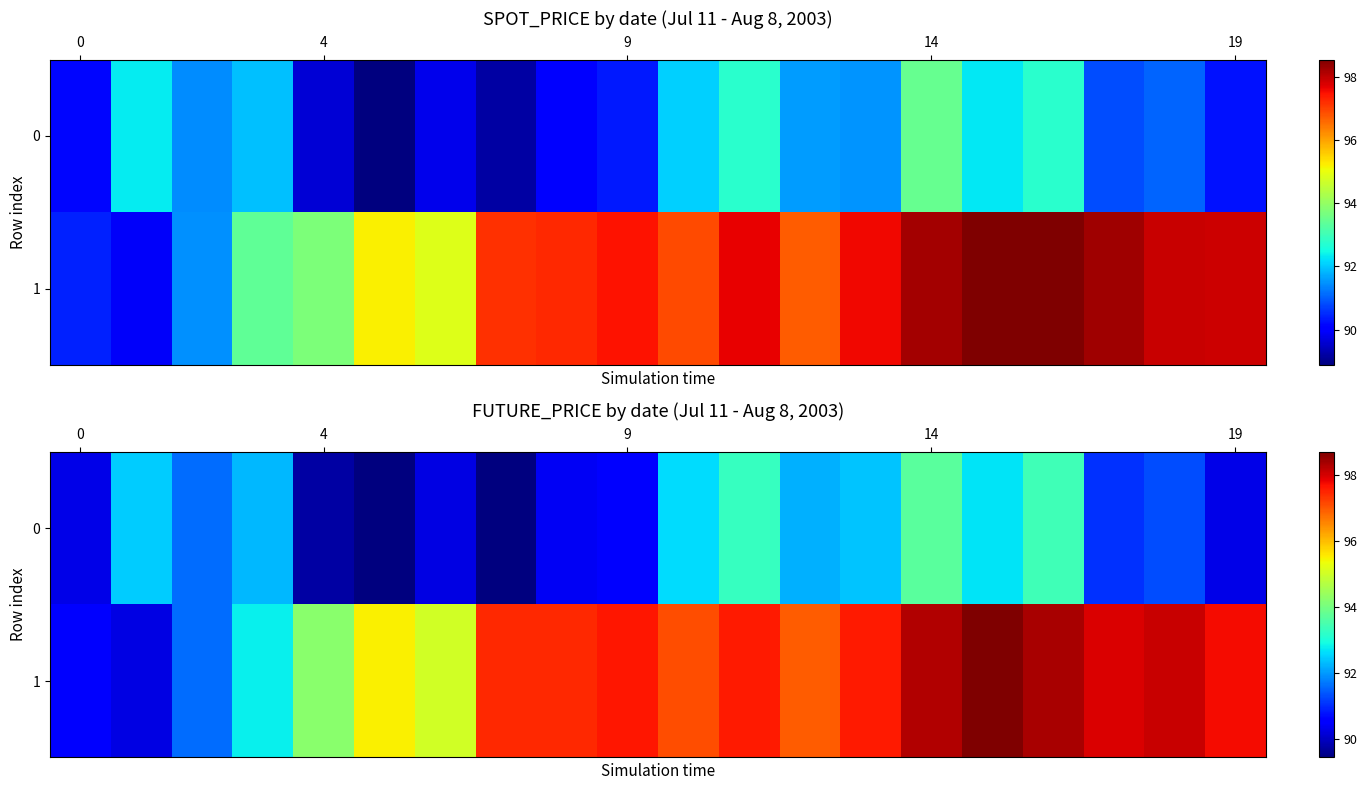

What is the spread (max minus min) of values at 12?

4.8